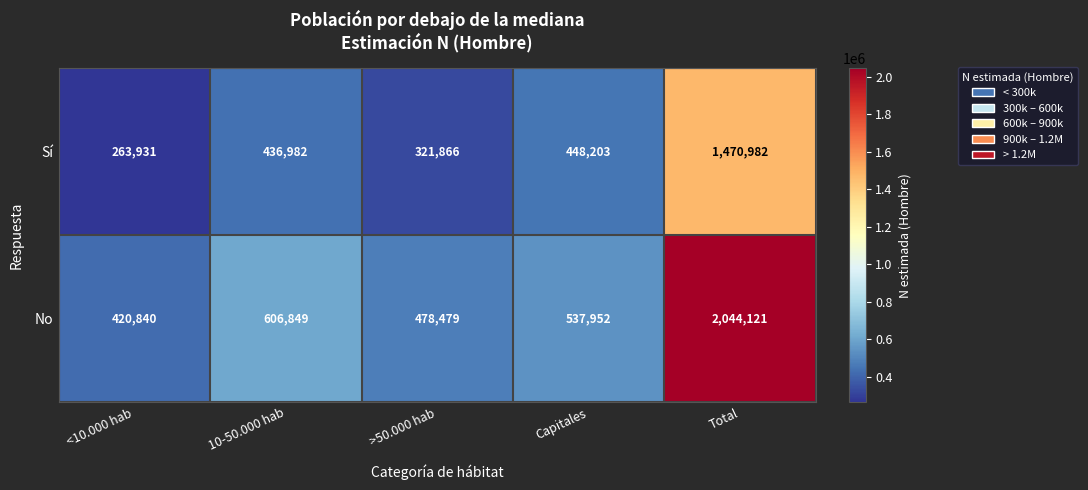

Rank the series by their maximum value, from highest to lowest.

No, Sí